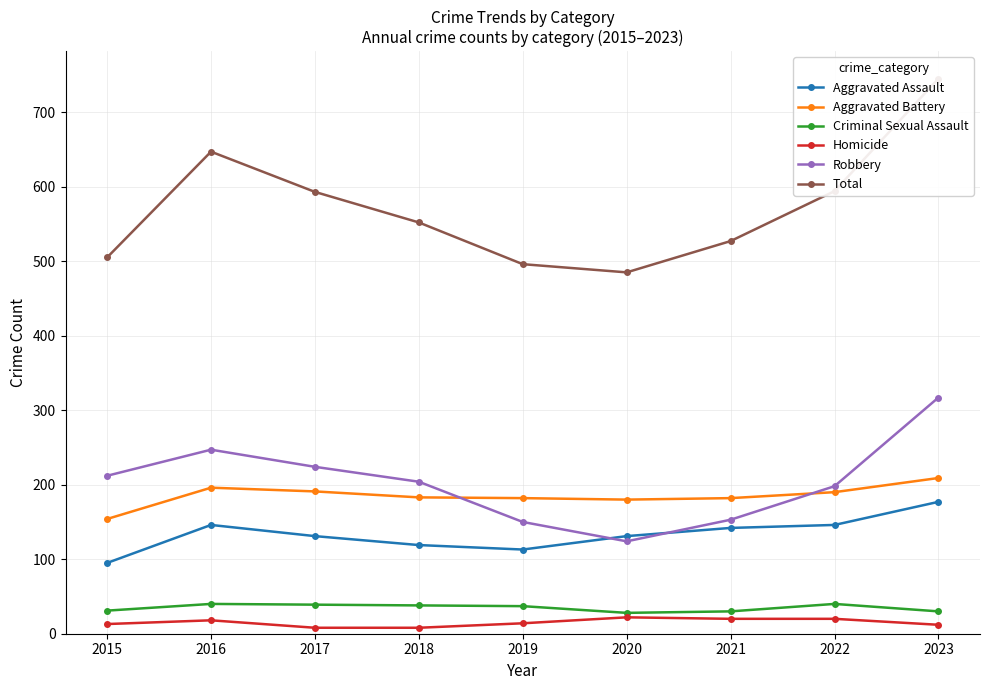

After their last crossing, which series has the higher values: Robbery or Aggravated Assault?

Robbery